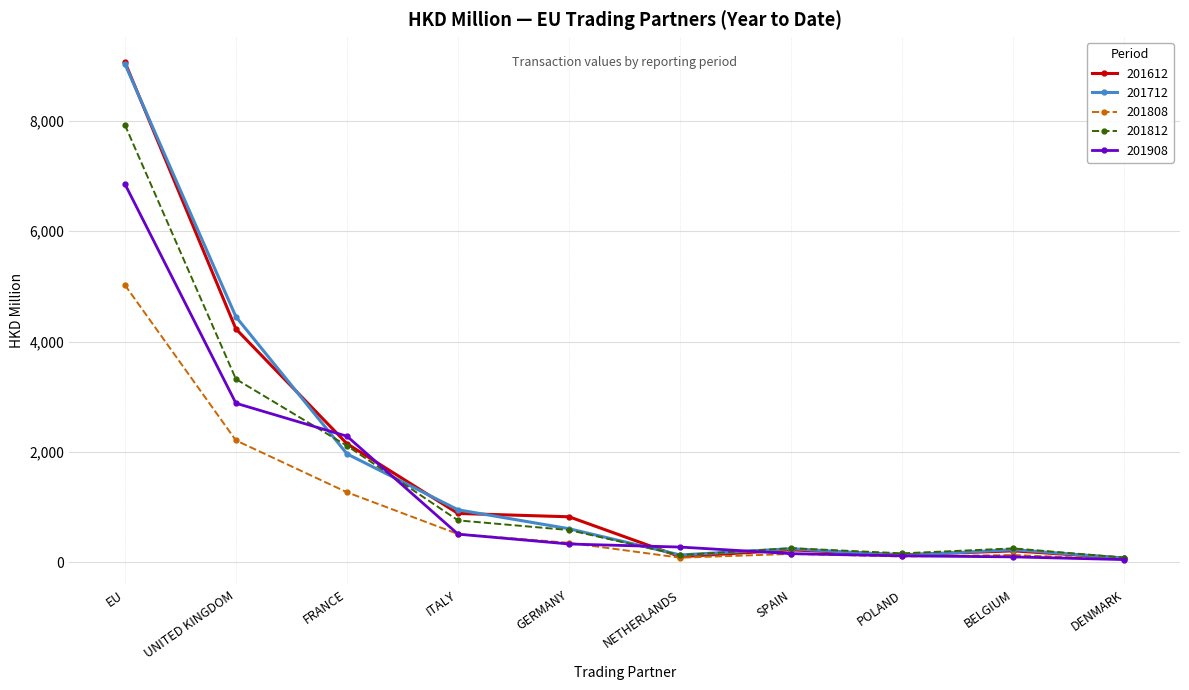

At which label is 201908 closest to 3454?

UNITED KINGDOM